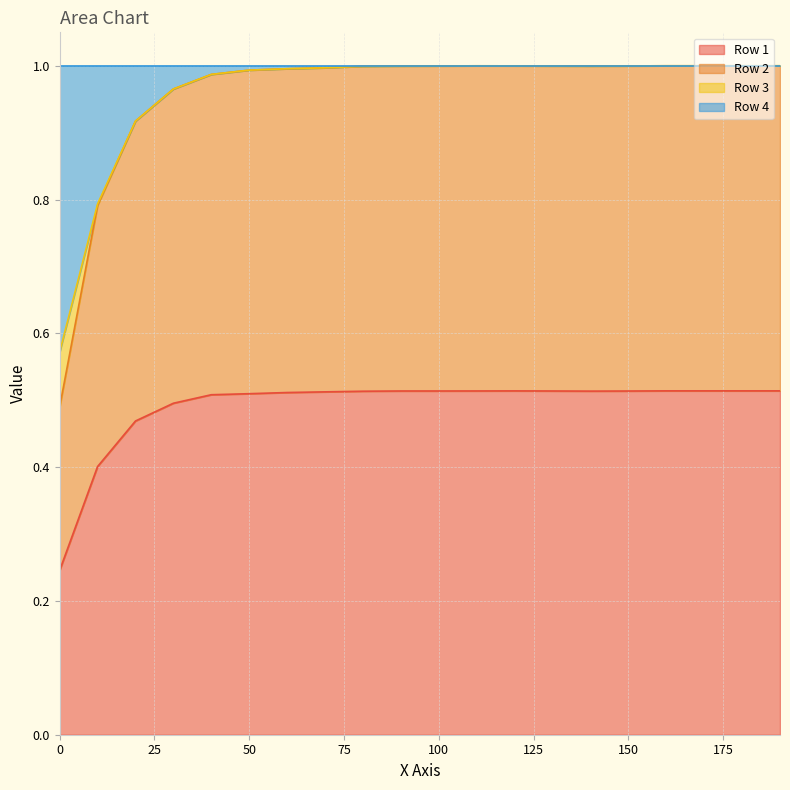

Which has a higher value, 90 or 180?

180